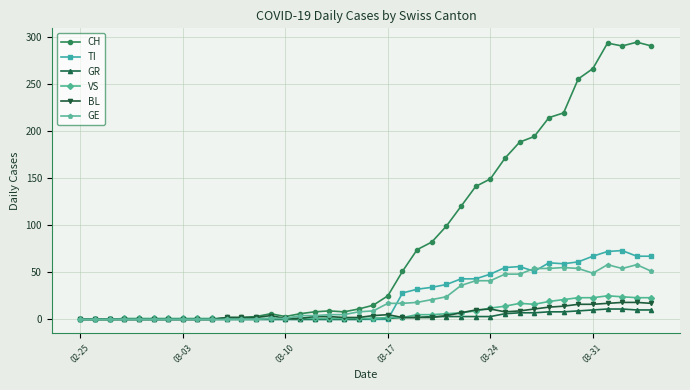

What is the highest value of the CH series?

294